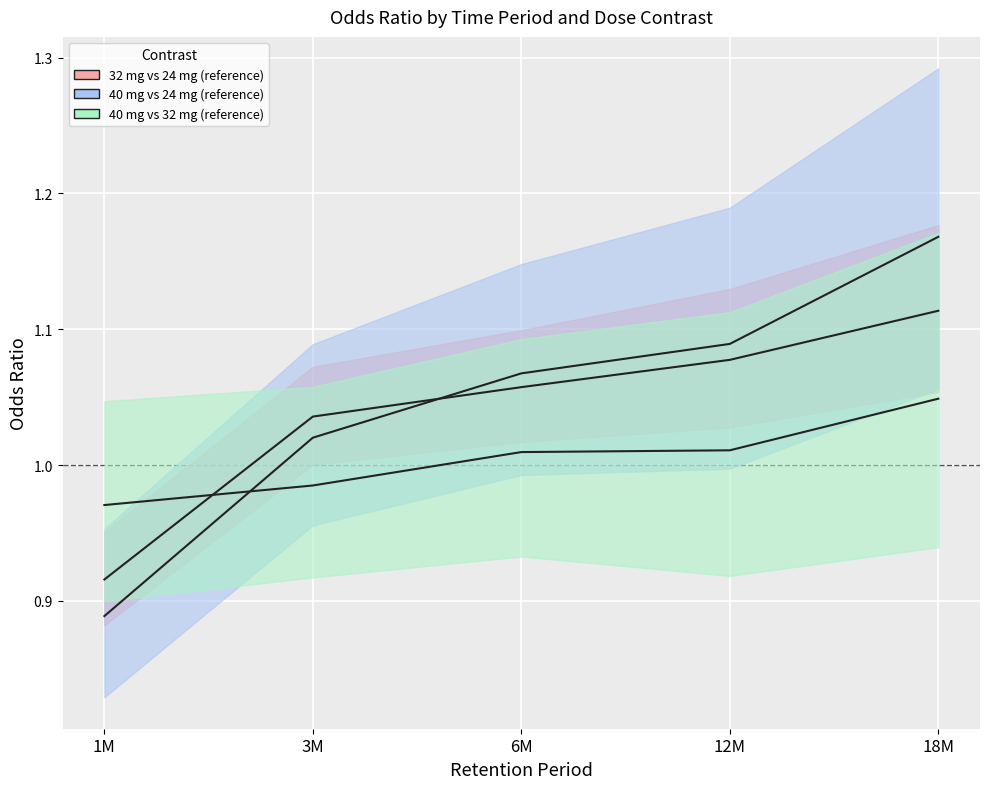

What is the sum of the 40 mg vs 32 mg (reference) values at 18M and 12M?

2.1